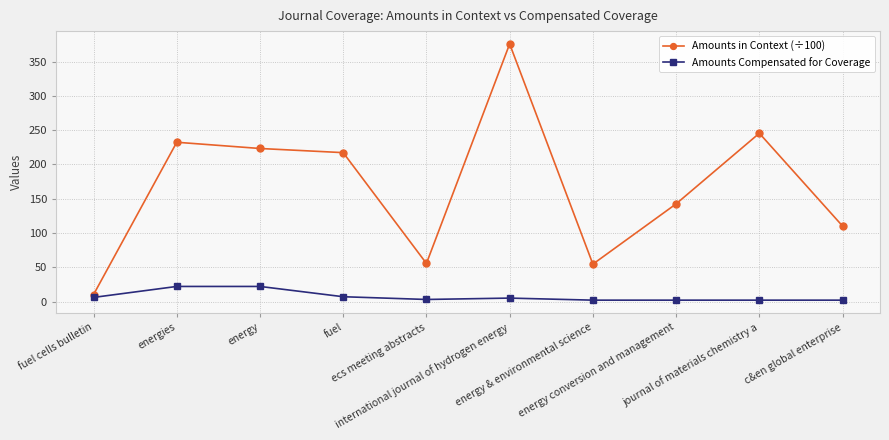

True or false: Amounts in Context (÷100) has more than 1 points higher than both neighbors.

True